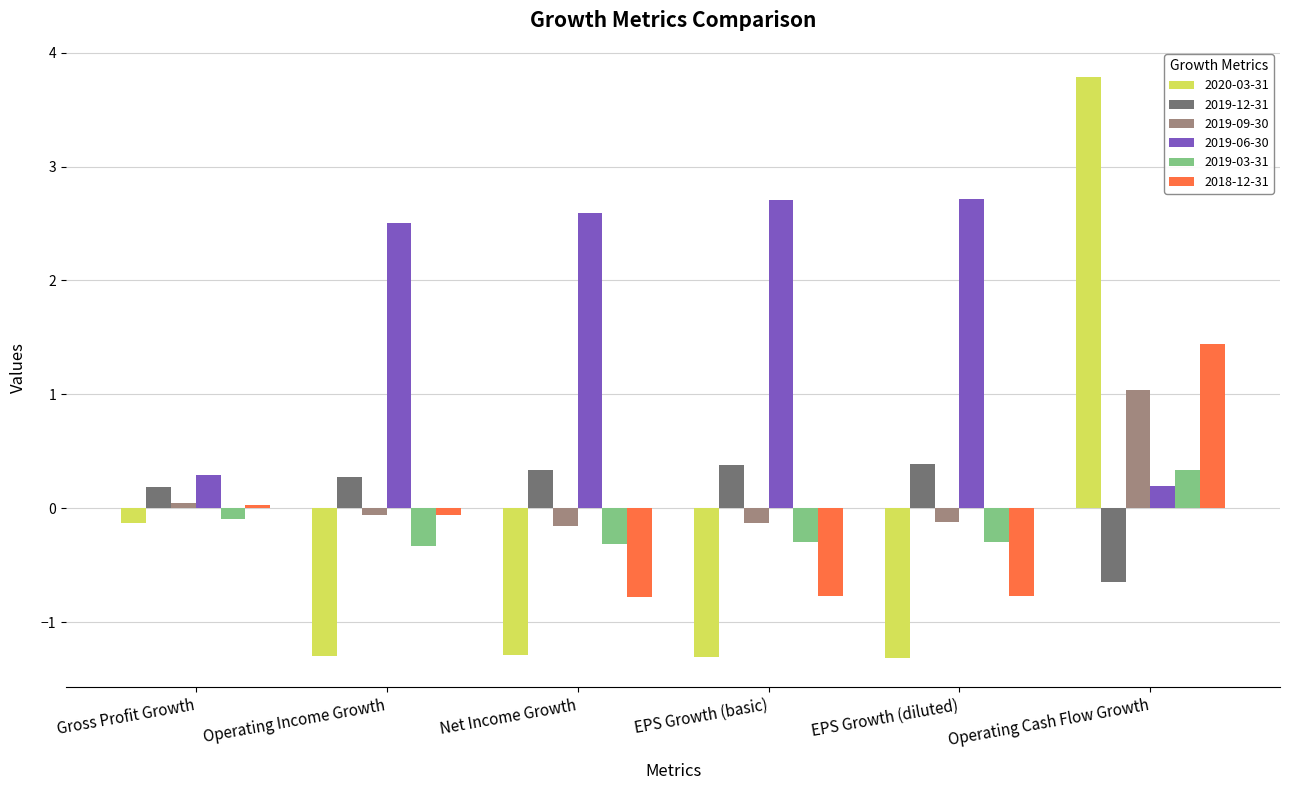

Which category has the highest value in the 2019-03-31 series?

Operating Cash Flow Growth